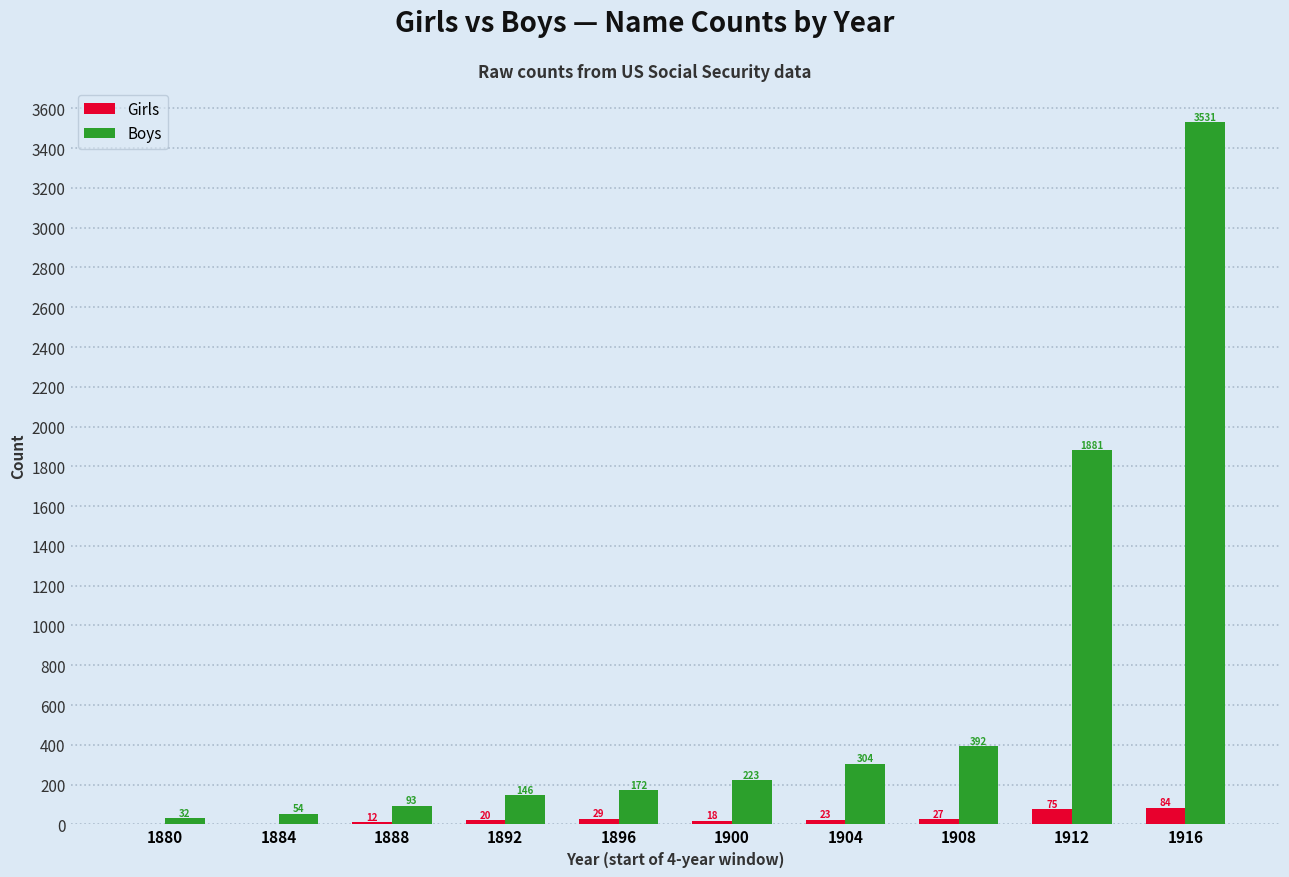

At which category is the sum across all series the highest?

1916